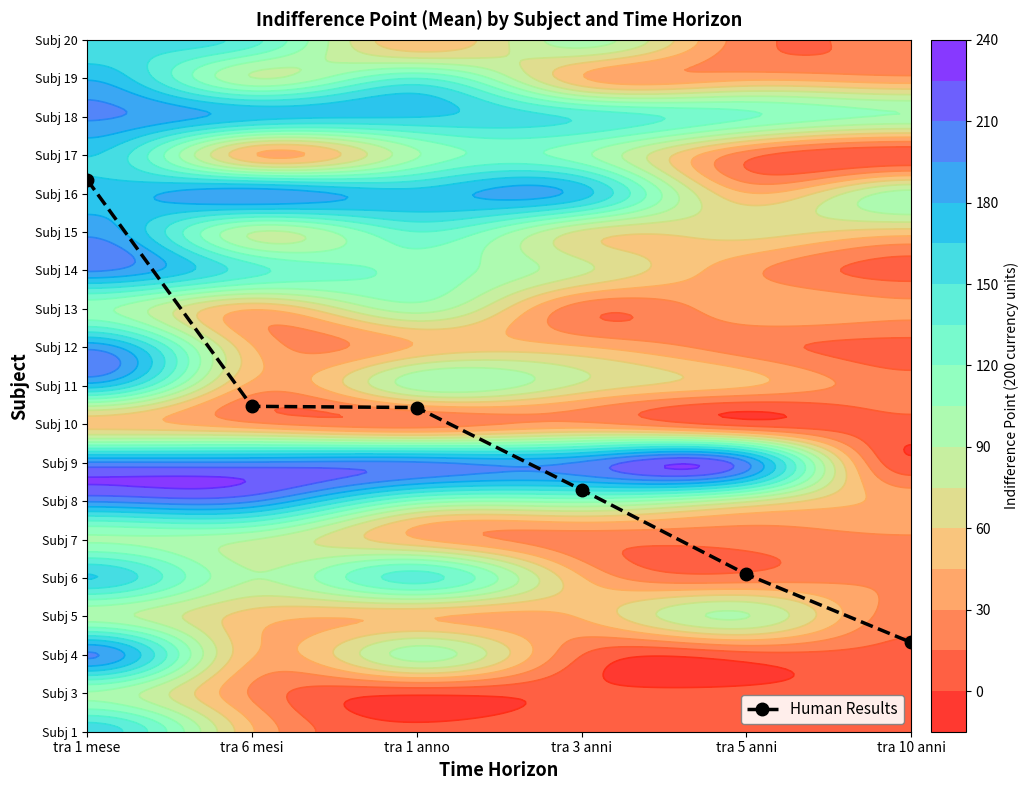

The chart shows a value of 6.3 at tra 3 anni. True or false?

True